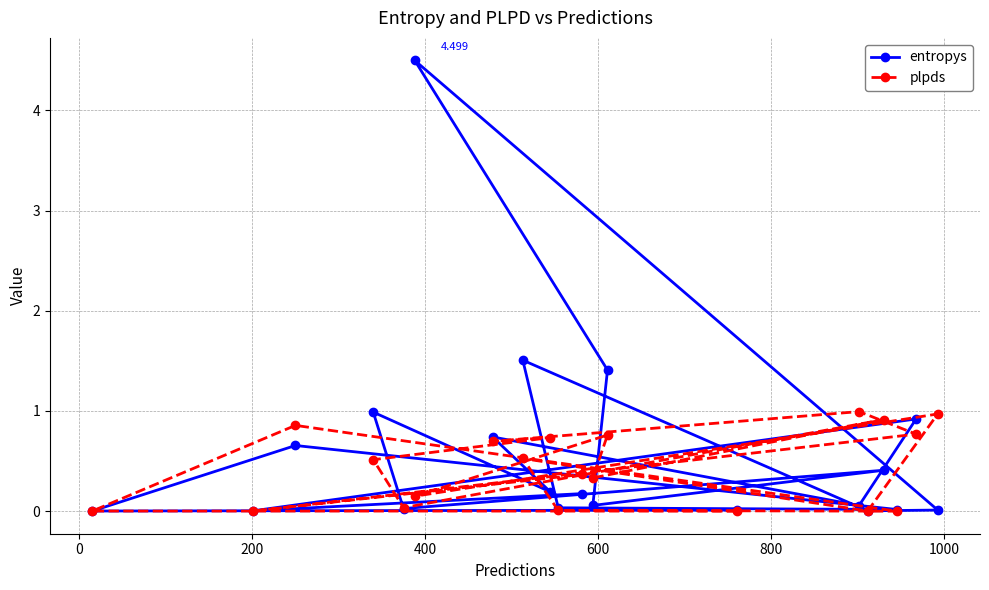

Is this an area chart (filled region under the line)?

No